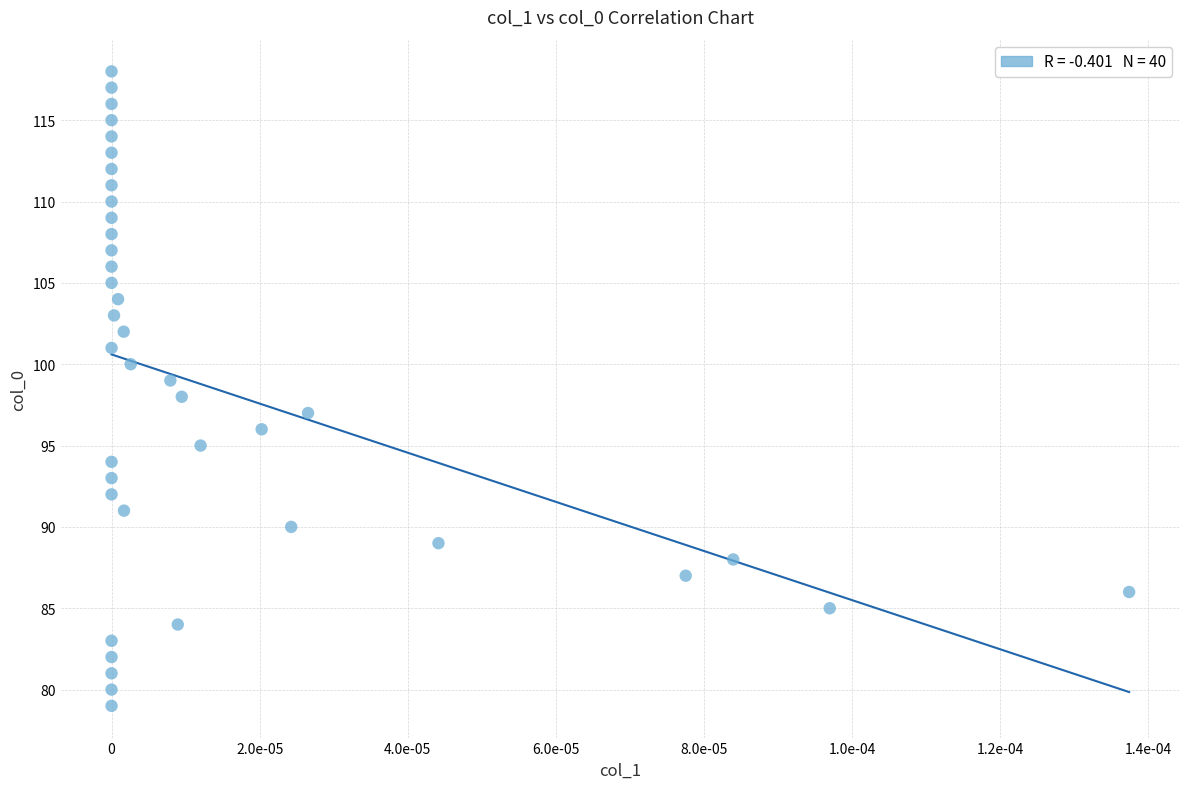

What is the range of Y values (max minus min)?

39